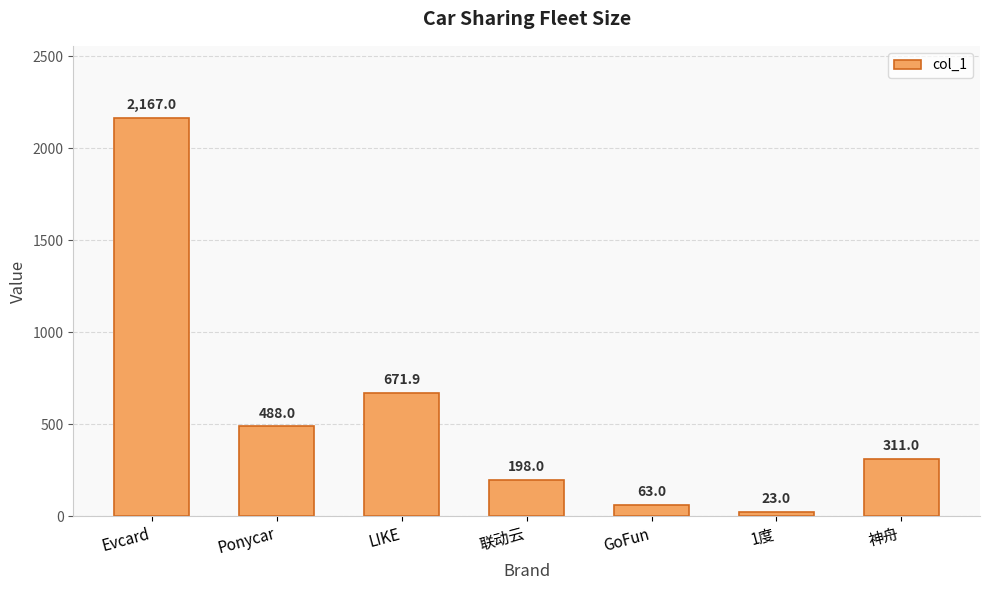

List the labels in order of value, largest first.

Evcard, LIKE, Ponycar, 神舟, 联动云, GoFun, 1度